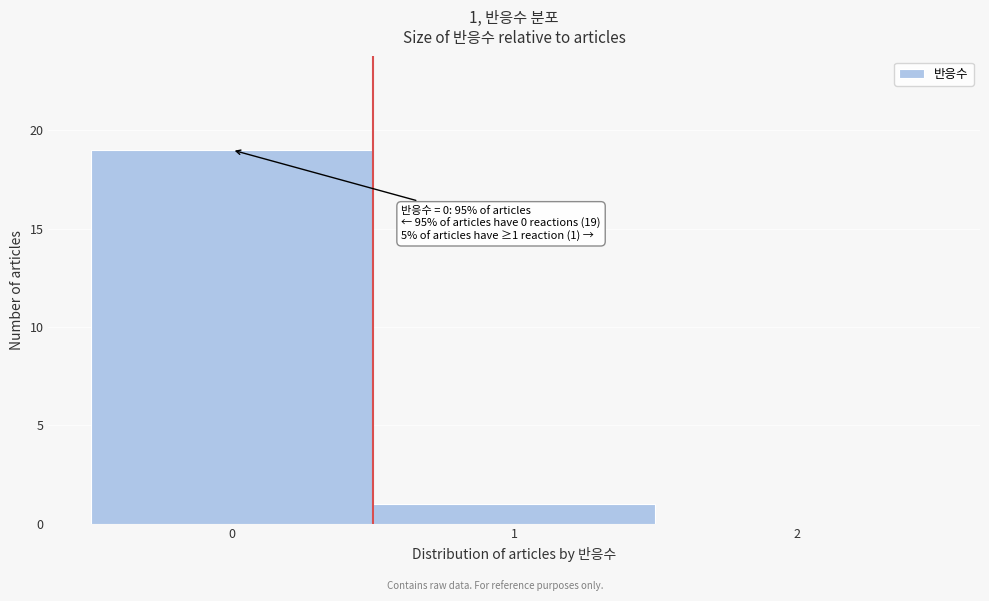

Which range on the x-axis has the tallest bar?

-0.5 to 0.5